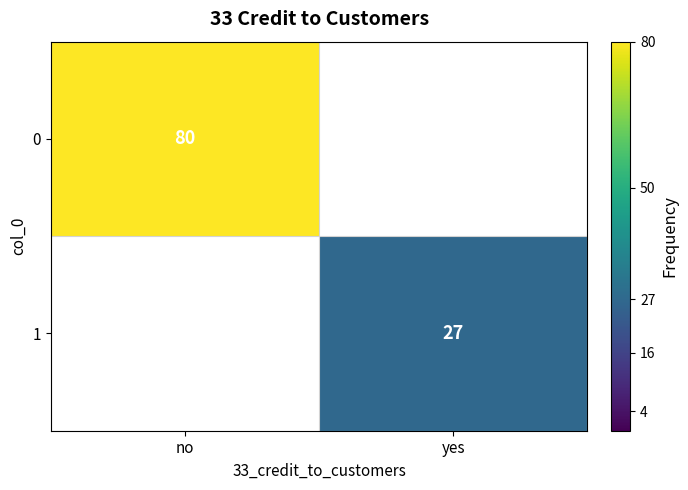

What is the greatest value displayed?

80.0